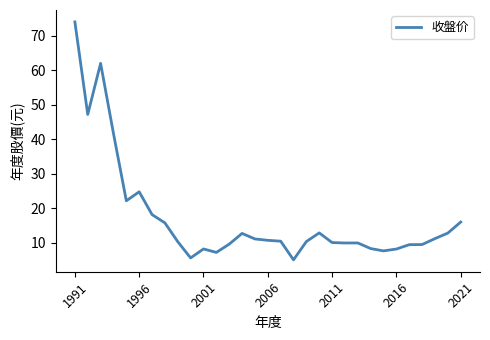

What is the greatest value displayed?

74.0